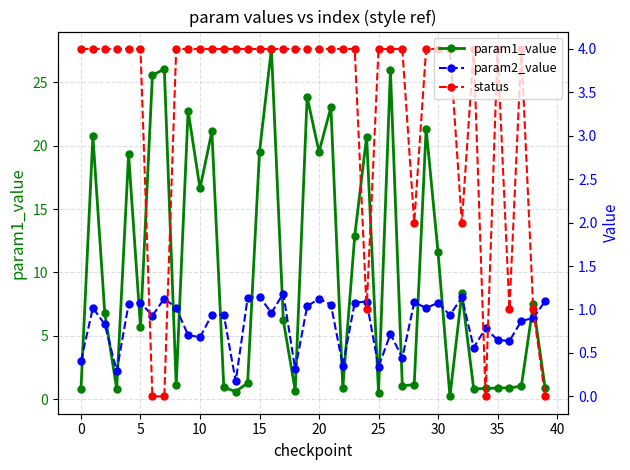

What is the greatest value displayed?

27.6